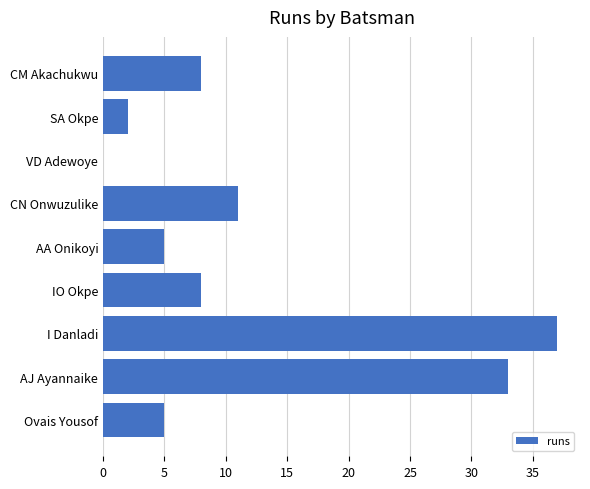

Reading bottom to top, transcribe all the data shown in this chart.

Ovais Yousof=5	AJ Ayannaike=33	I Danladi=37	IO Okpe=8	AA Onikoyi=5	CN Onwuzulike=11	VD Adewoye=0	SA Okpe=2	CM Akachukwu=8